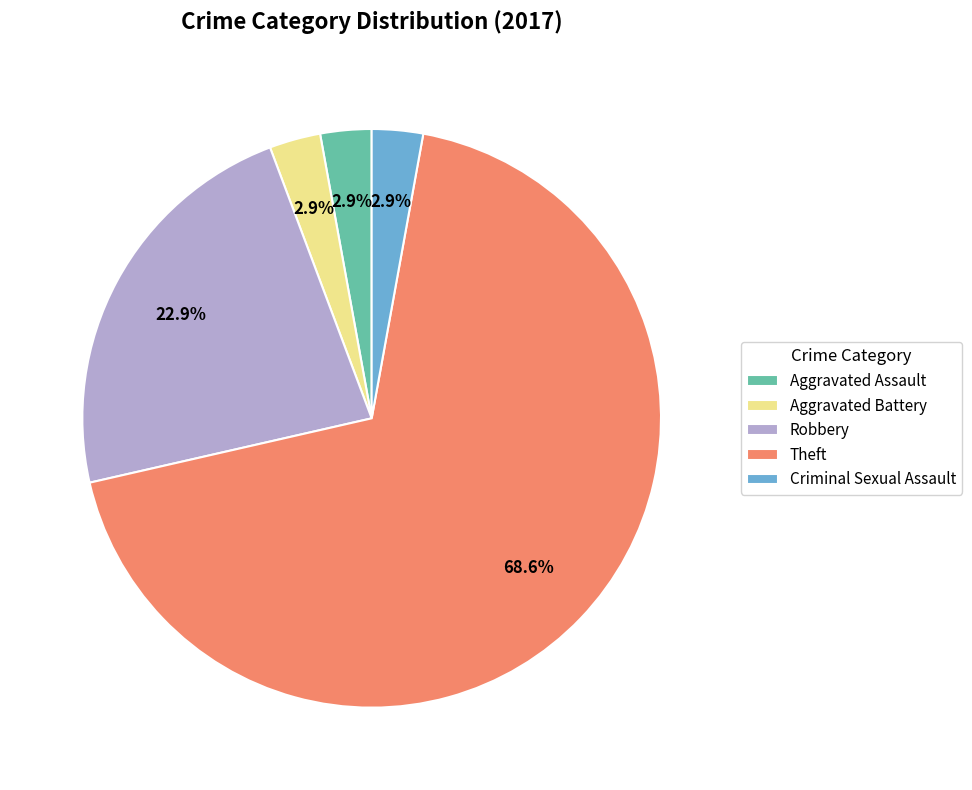

Count the number of slices in the pie.

5